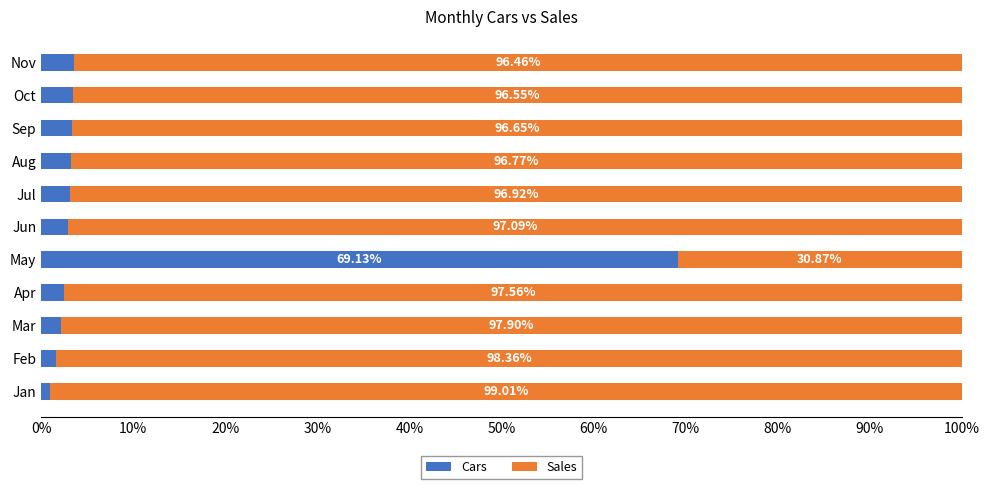

List the labels in order of Cars value, smallest first.

Jan, Feb, Mar, Apr, Jun, Jul, Aug, Sep, Oct, Nov, May